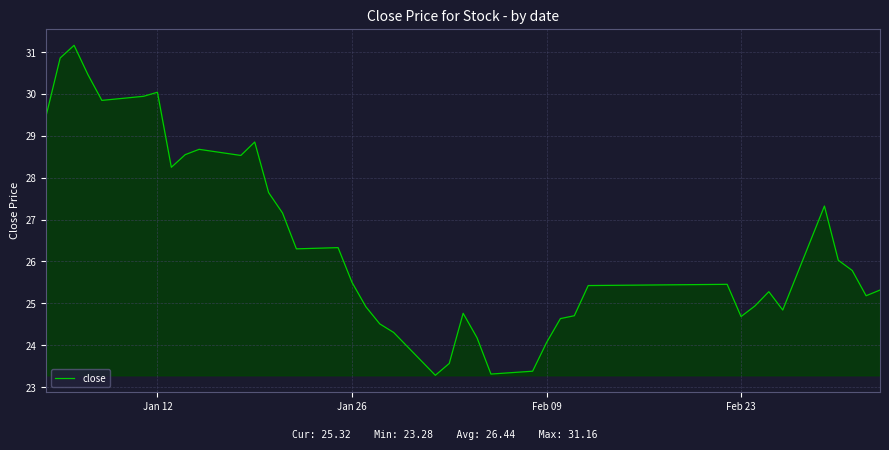

What is the minimum value shown in the chart?

23.3